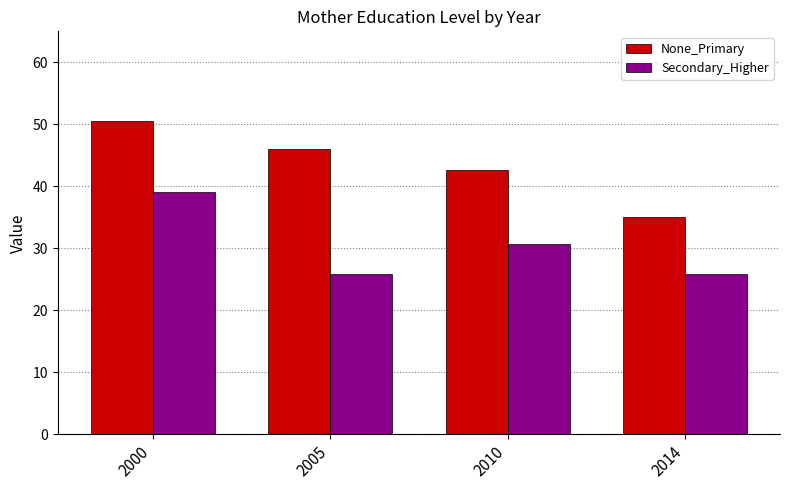

The value of Secondary_Higher at 2014 is 25.9. True or false?

True